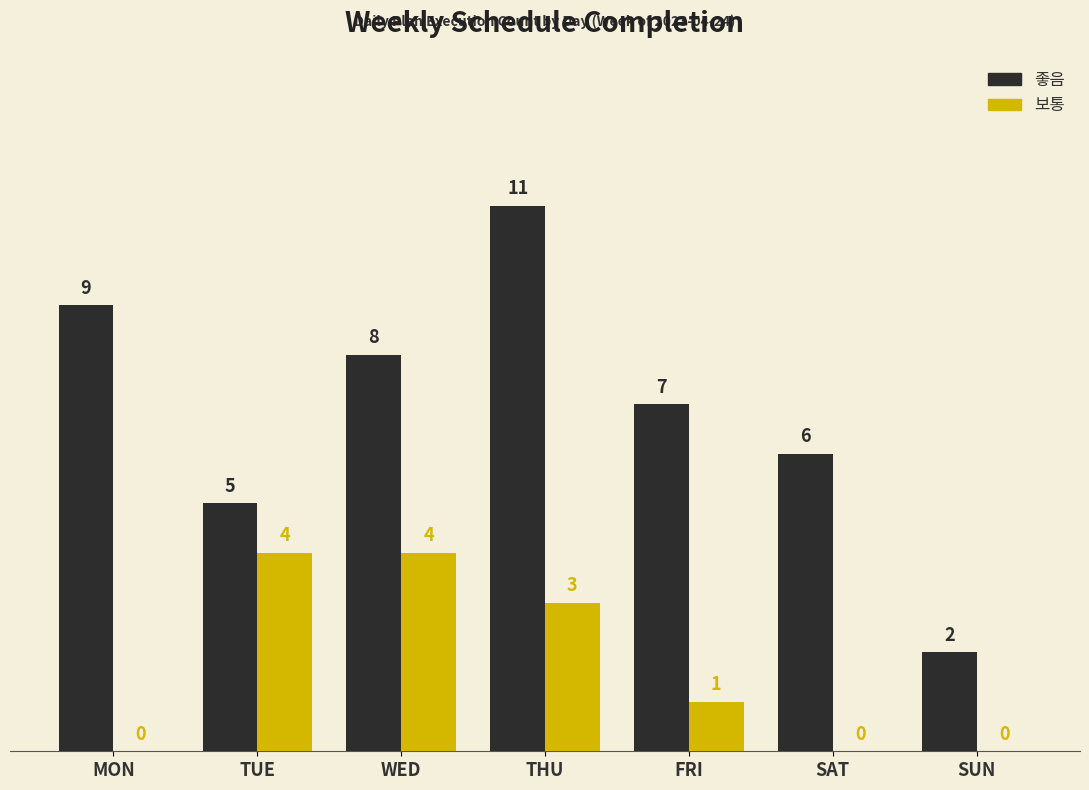

What is the maximum value for 보통?

4